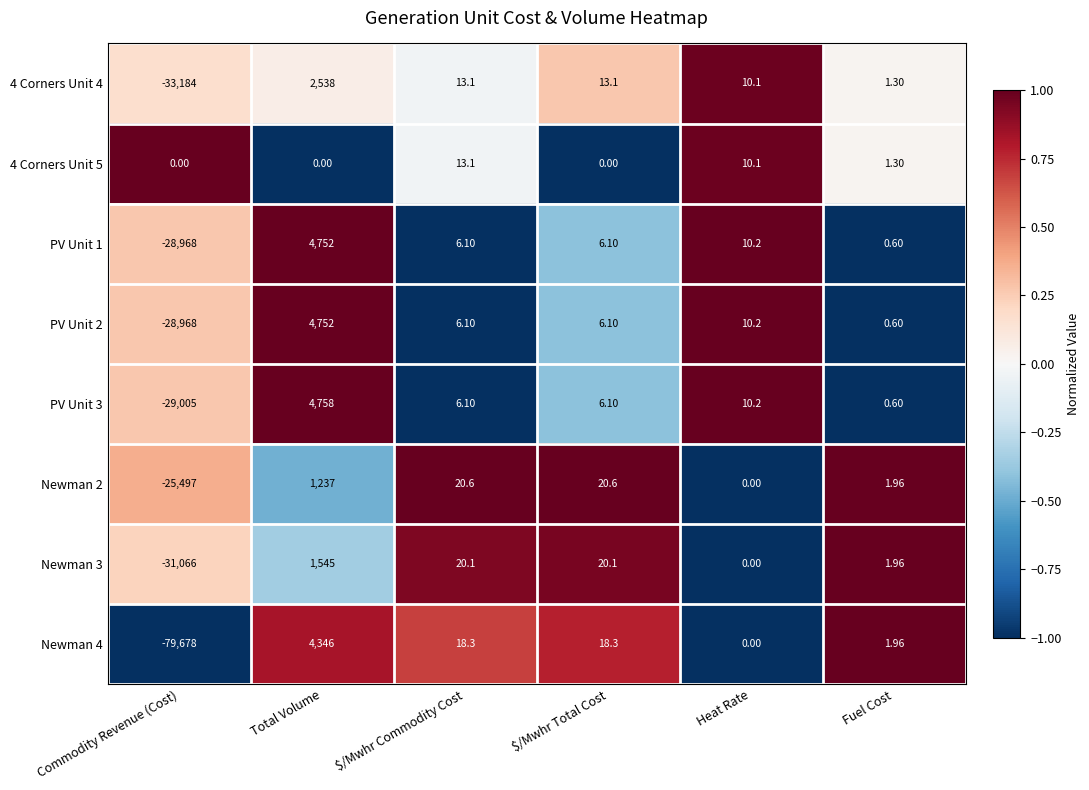

What is the spread (max minus min) of values at $/Mwhr Total Cost?

20.6